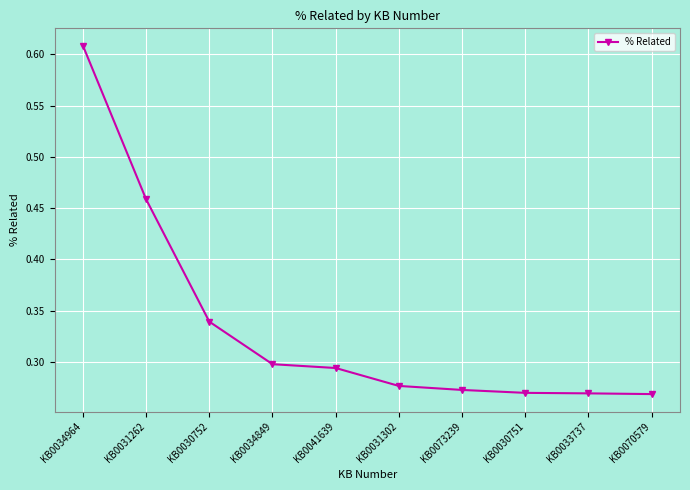

Which has a higher value, KB0030752 or KB0031302?

KB0030752